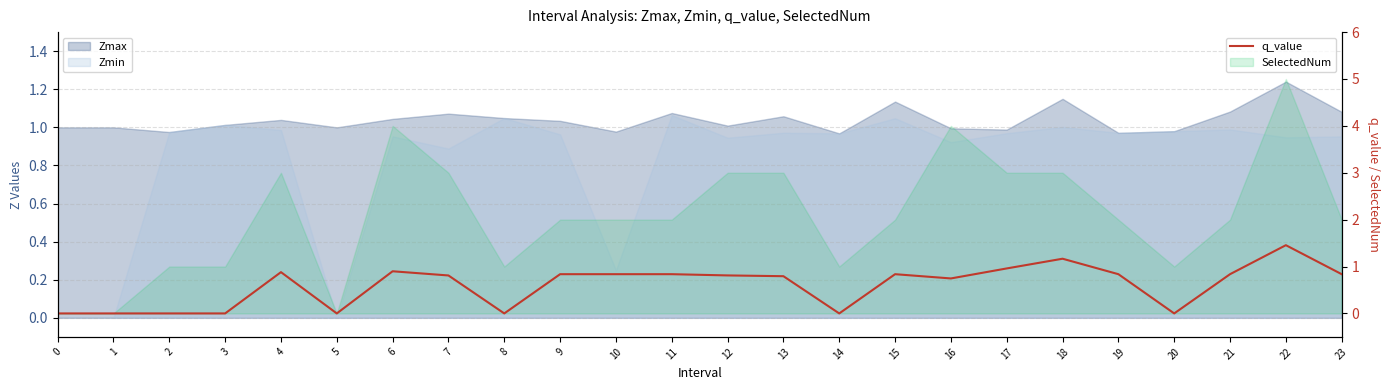

Reading left to right, extract all data points from this chart.

0=0.0	1=0.0	2=0.0	3=0.0	4=0.9	5=0.0	6=0.9	7=0.8	8=0.0	9=0.8	10=0.8	11=0.8	12=0.8	13=0.8	14=0.0	15=0.8	16=0.7	17=1.0	18=1.2	19=0.8	20=0.0	21=0.8	22=1.5	23=0.8